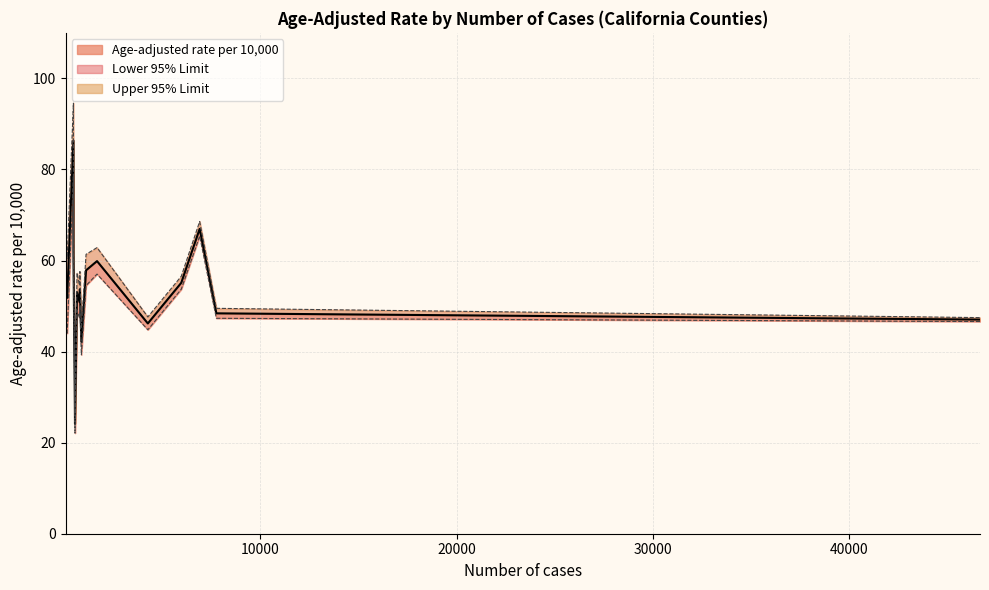

Reading right to left, transcribe all the data shown in this chart.

Age-adjusted rate per 10,000: Merced=59.9	Mendocino=61.9	Marin=24.1	Madera=50.9	Los Angeles=47.0	Lassen=37.8	Lake=86.3	Kings=53.7	Kern=46.2	Imperial=57.9	Humboldt=53.0	Glenn=35.9	Fresno=67.0	El Dorado=34.2	Del Norte=53.2	Contra Costa=55.1	Colusa=53.5	Calaveras=51.8	Butte=42.1	Alameda=48.4
Lower 95% Limit: Merced=57.0	Mendocino=56.5	Marin=22.1	Madera=47.4	Los Angeles=46.6	Lassen=30.9	Lake=78.6	Kings=50.0	Kern=44.8	Imperial=54.5	Humboldt=49.0	Glenn=29.1	Fresno=65.4	El Dorado=31.3	Del Norte=44.3	Contra Costa=53.7	Colusa=44.1	Calaveras=44.0	Butte=39.3	Alameda=47.3
Upper 95% Limit: Merced=62.8	Mendocino=67.7	Marin=26.3	Madera=54.5	Los Angeles=47.5	Lassen=45.9	Lake=94.6	Kings=57.6	Kern=47.6	Imperial=61.4	Humboldt=57.3	Glenn=43.7	Fresno=68.6	El Dorado=37.3	Del Norte=63.3	Contra Costa=56.5	Colusa=64.2	Calaveras=60.5	Butte=45.1	Alameda=49.5